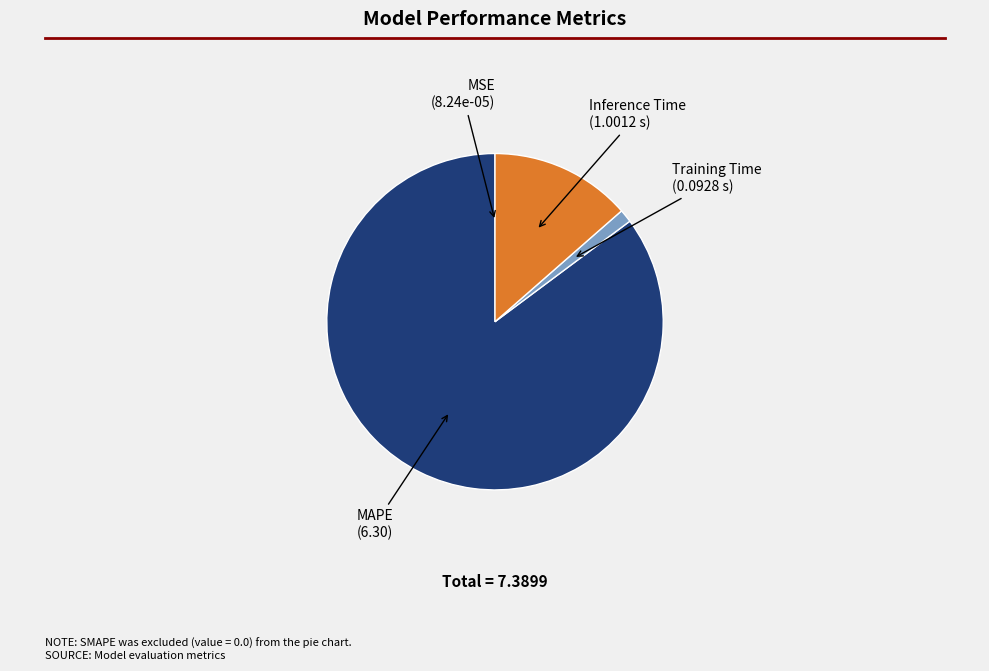

What is the largest slice in the pie chart?

MAPE